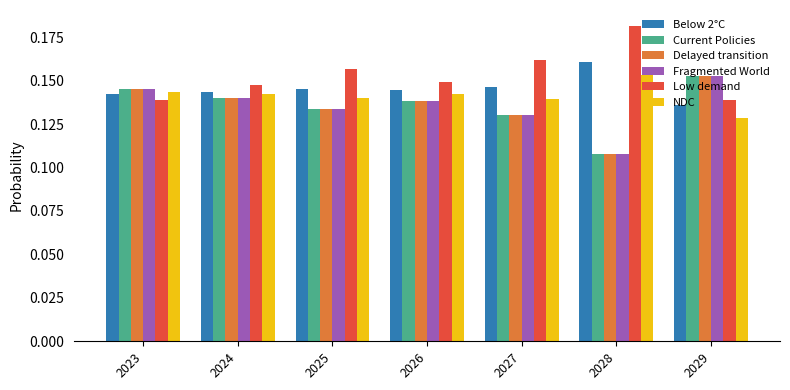

What is the sum of all NDC values?

1.0